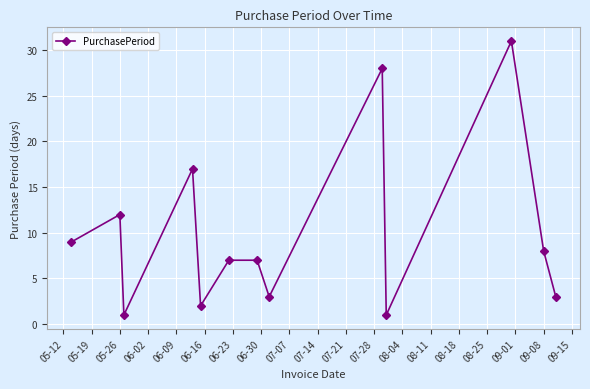

How many interior local valleys (lower than both neighbors) does the data have?

4